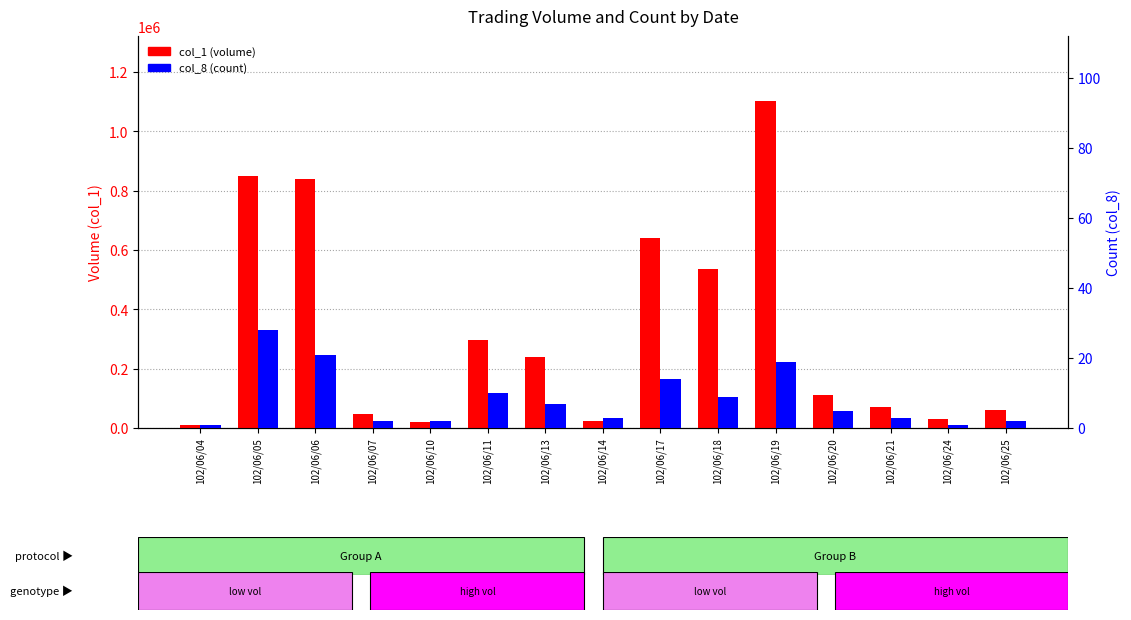

Which category has the lowest value in the col_8 (count) series?

102/06/04